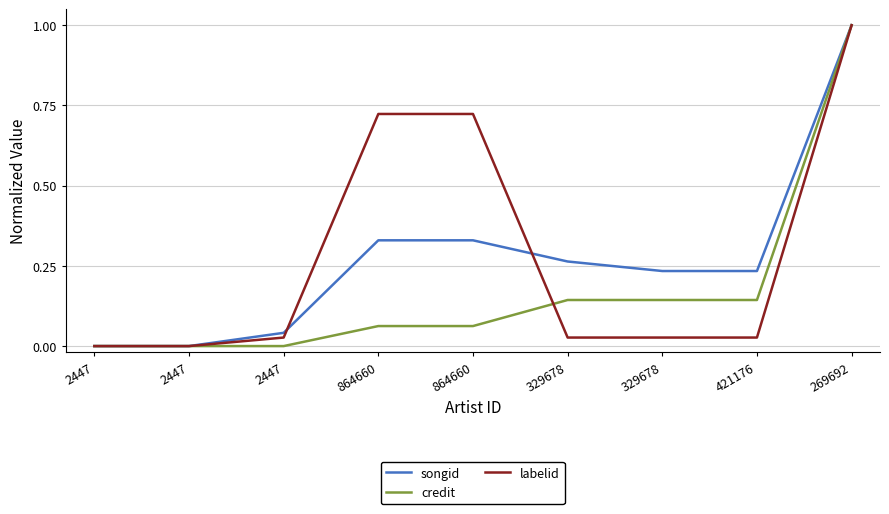

What are all the series names shown in the legend?

songid, credit, labelid